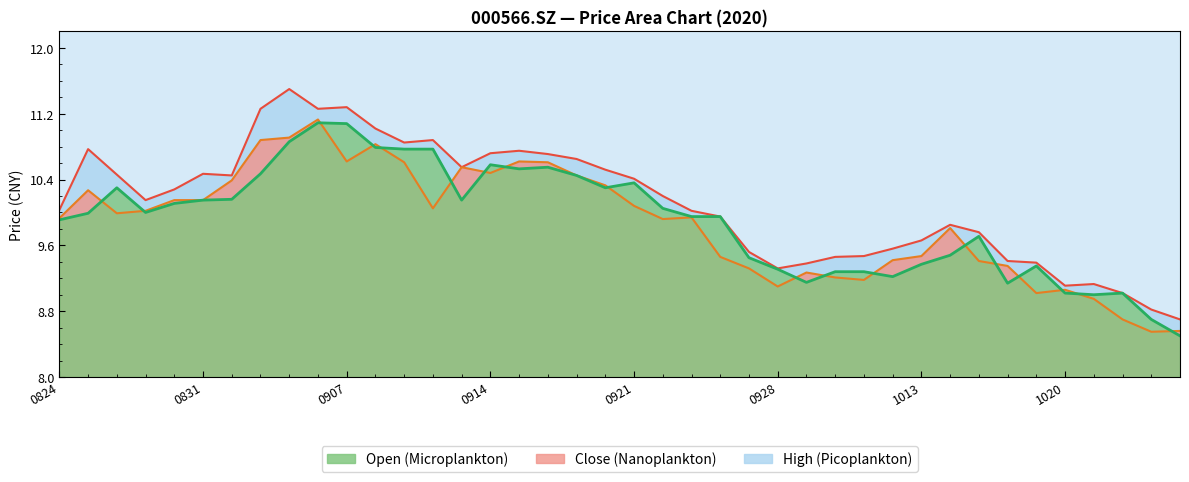

List the series in order of their overall mean, lowest first.

Close (Nanoplankton), Open (Microplankton), High (Picoplankton)